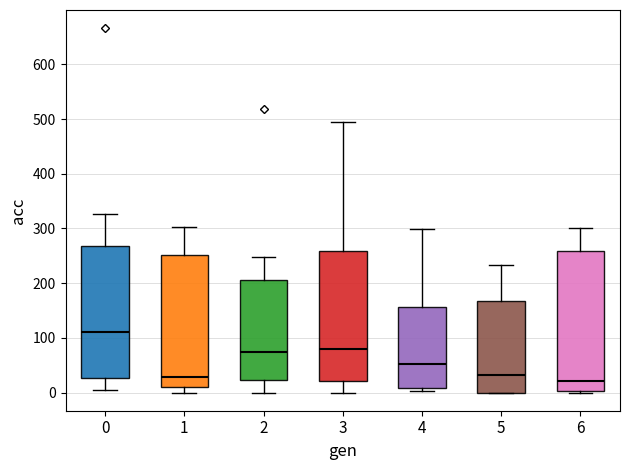

Reading left to right, read every box against the y-axis: the position of its median line, the range the box covers, and the ends of its whiskers. The values are not printed on the chart, so give them approximately, as read against the axis.

0: median 110, box 30 to 270, whiskers 10 to 330
1: median 30, box 10 to 250, whiskers 0 to 300
2: median 70, box 20 to 210, whiskers 0 to 250
3: median 80, box 20 to 260, whiskers 0 to 500
4: median 50, box 10 to 160, whiskers 0 to 300
5: median 30, box 0 to 170, whiskers 0 to 230
6: median 20, box 0 to 260, whiskers 0 to 300